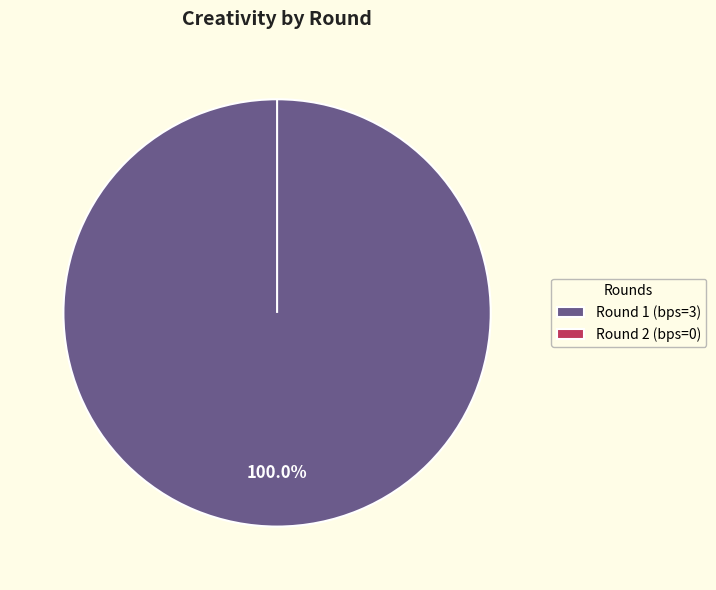

How many segments does this pie chart have?

2